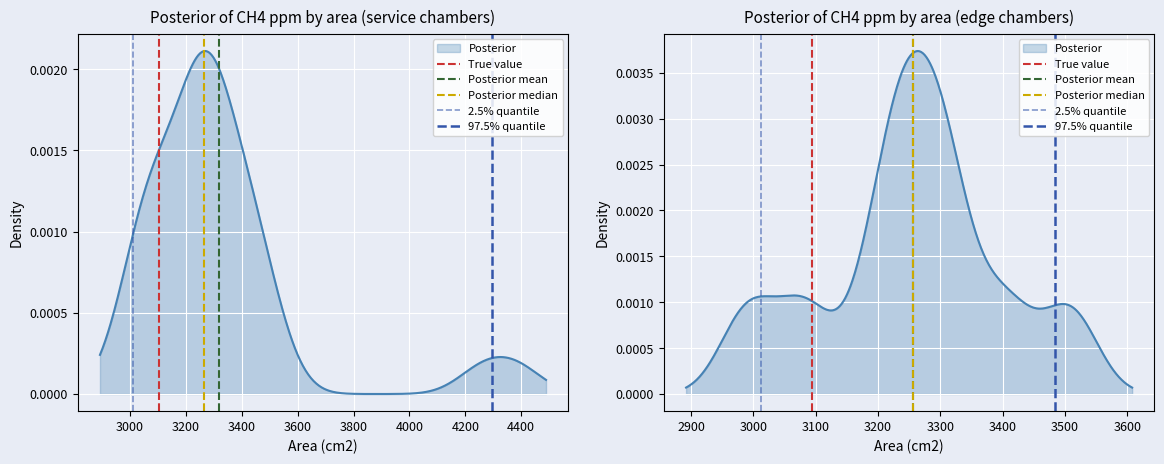

How many lines are shown in the chart?

5